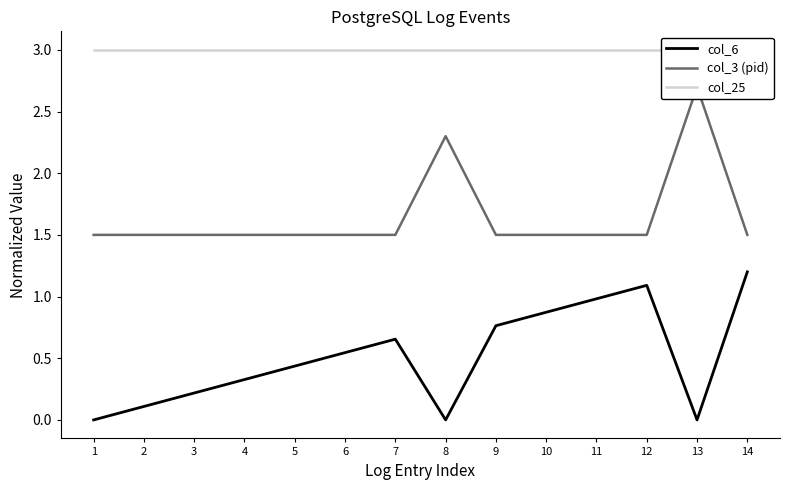

At 3, list the series in order from largest to smallest.

col_25, col_3 (pid), col_6